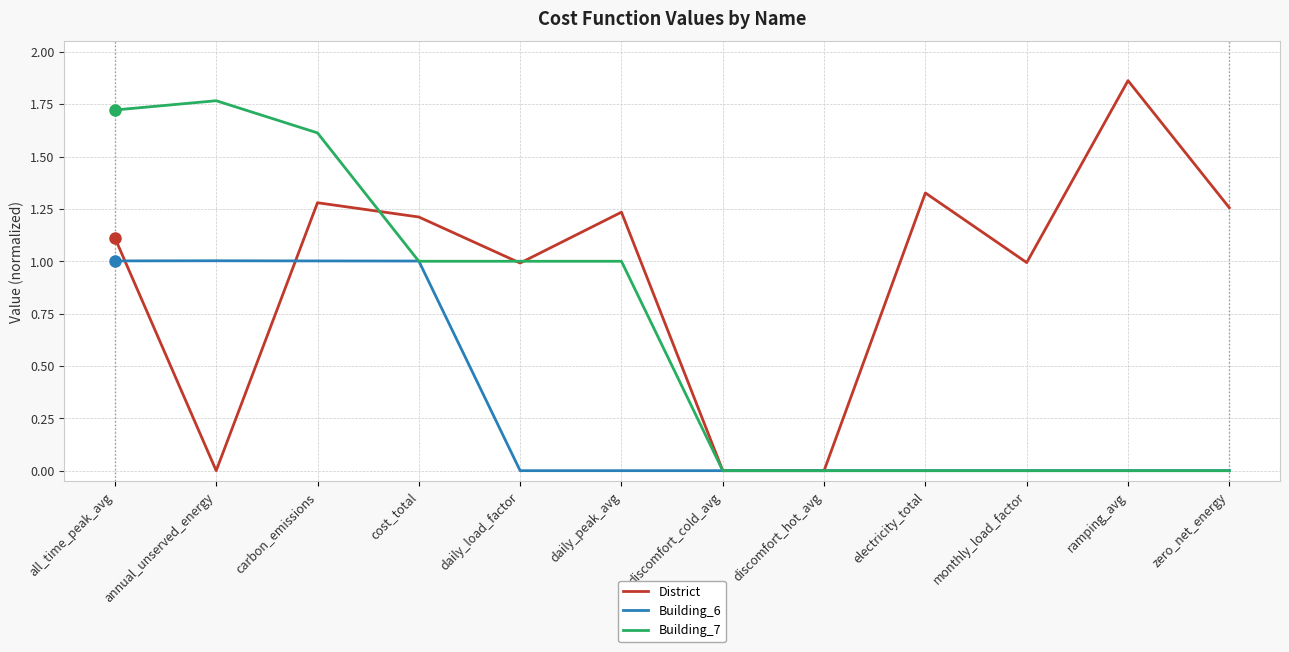

What is the maximum value for Building_6?

1.0